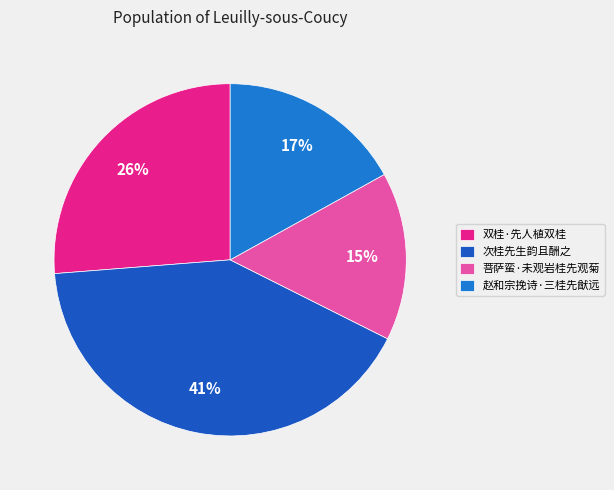

True or false: 双桂·先人植双桂 accounts for 26% of the total.

True